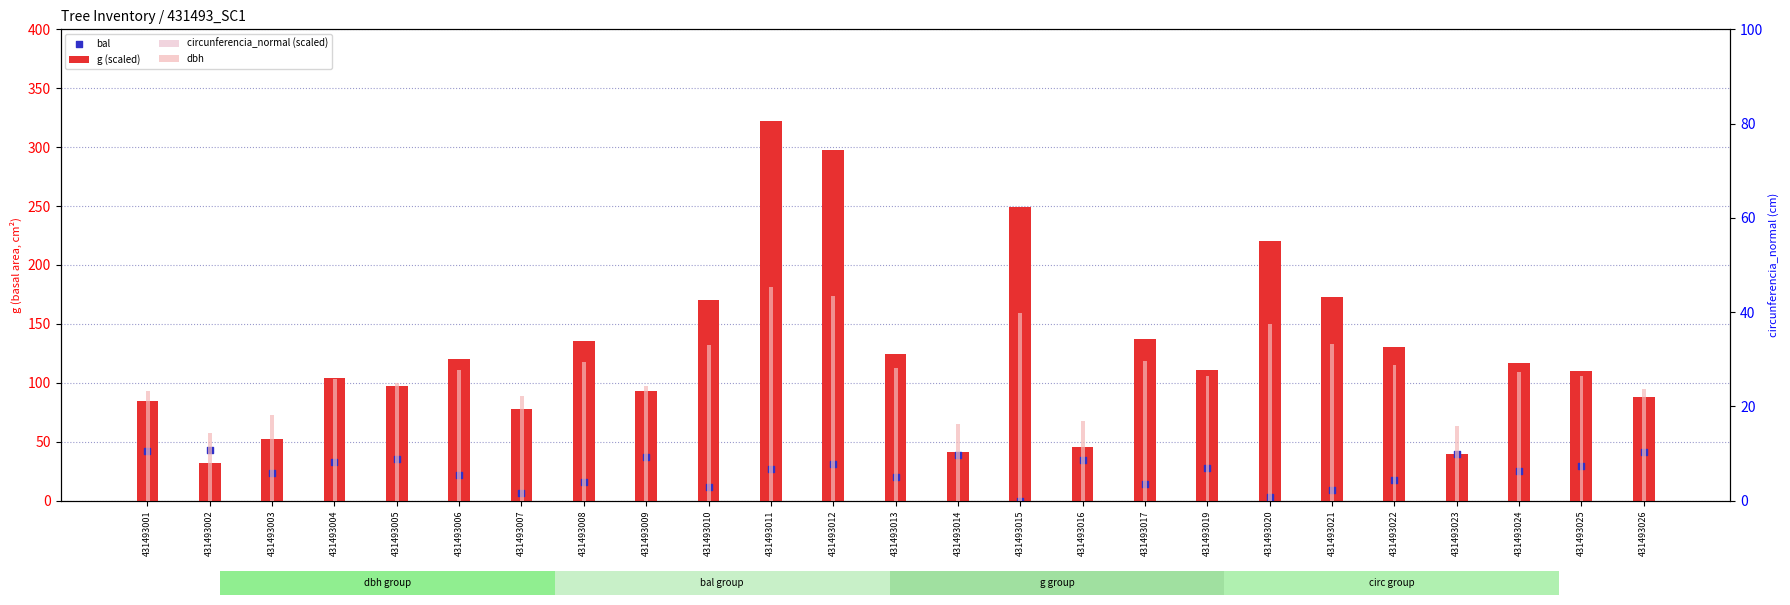

At which category is the sum across all series the highest?

431493011